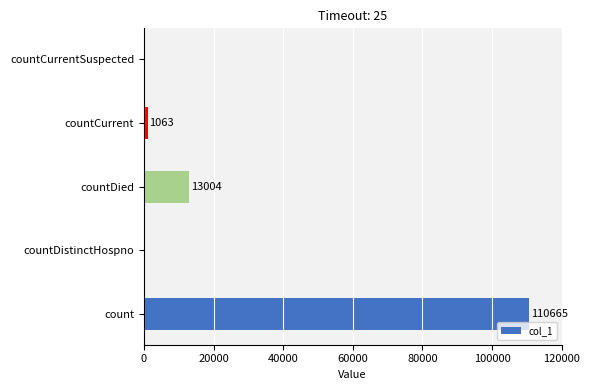

Between count and countDied, which is larger?

count